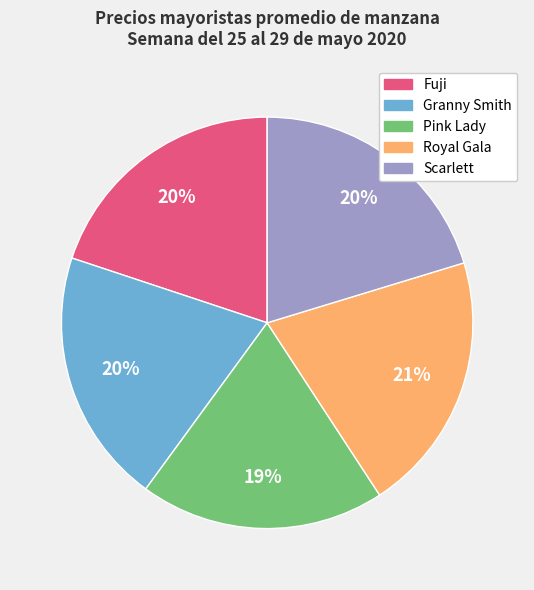

How many segments does this pie chart have?

5